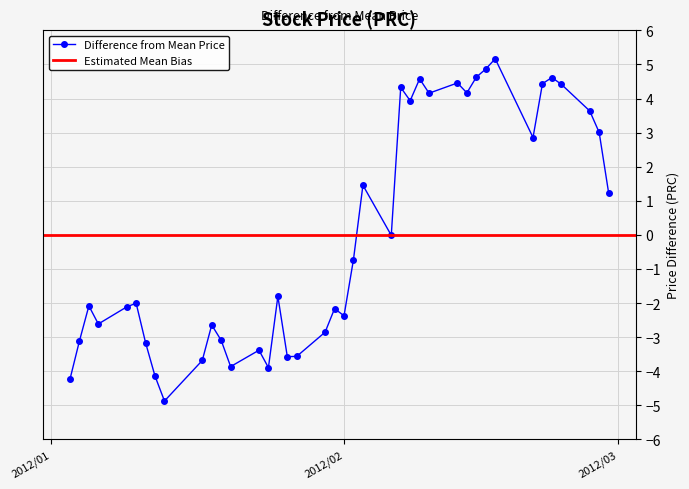

What is the minimum value for Difference from Mean Price?

-4.9